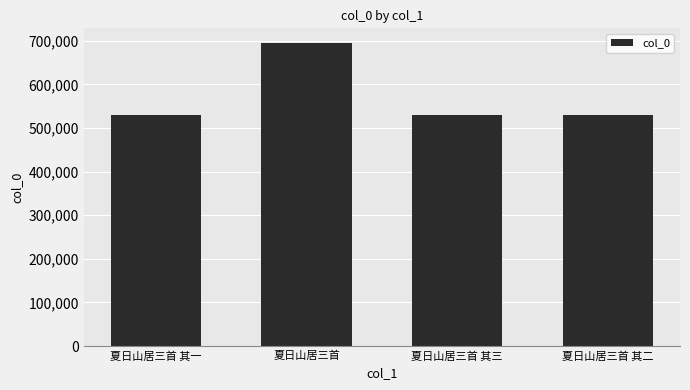

What is the difference between the second highest and minimum values?

2